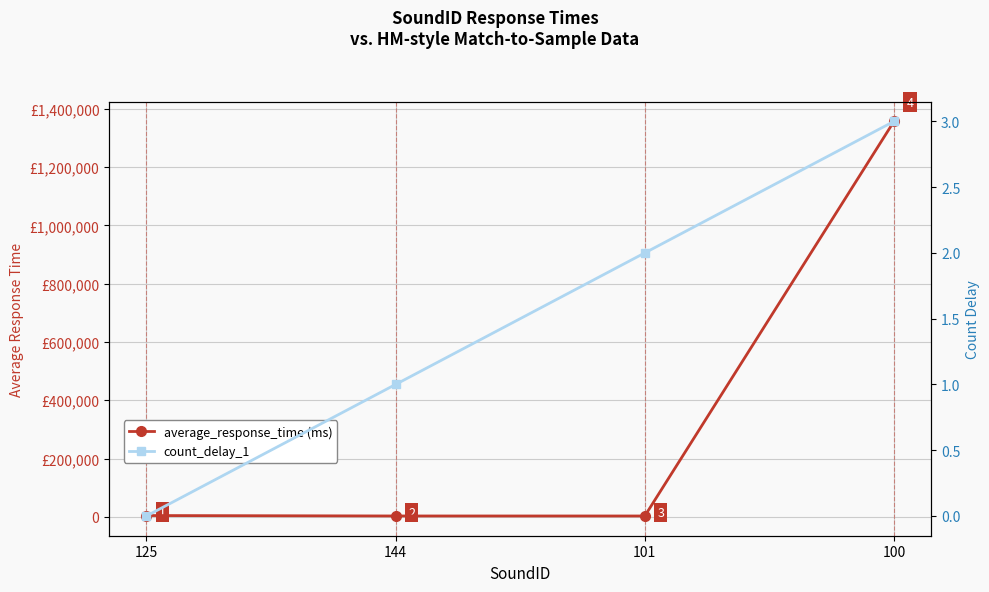

Which series has the largest total across all categories?

average_response_time